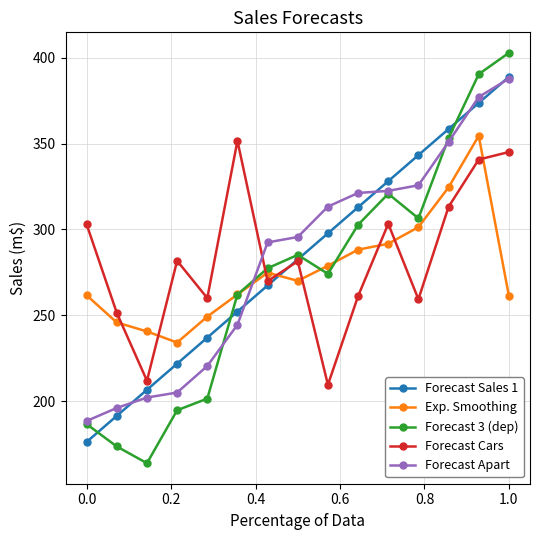

Which series has the widest spread of values?

Forecast 3 (dep)